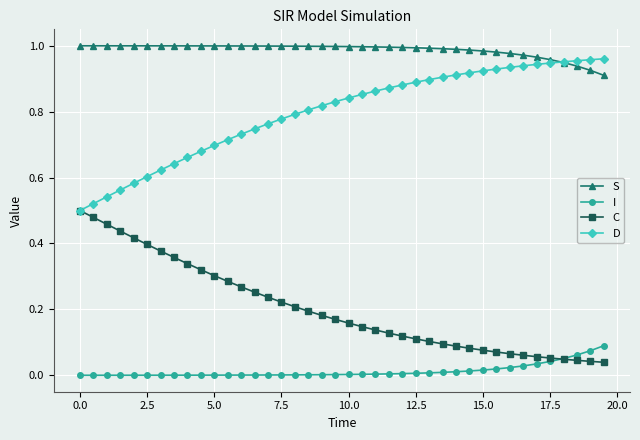

True or false: I and S cross at least once.

False